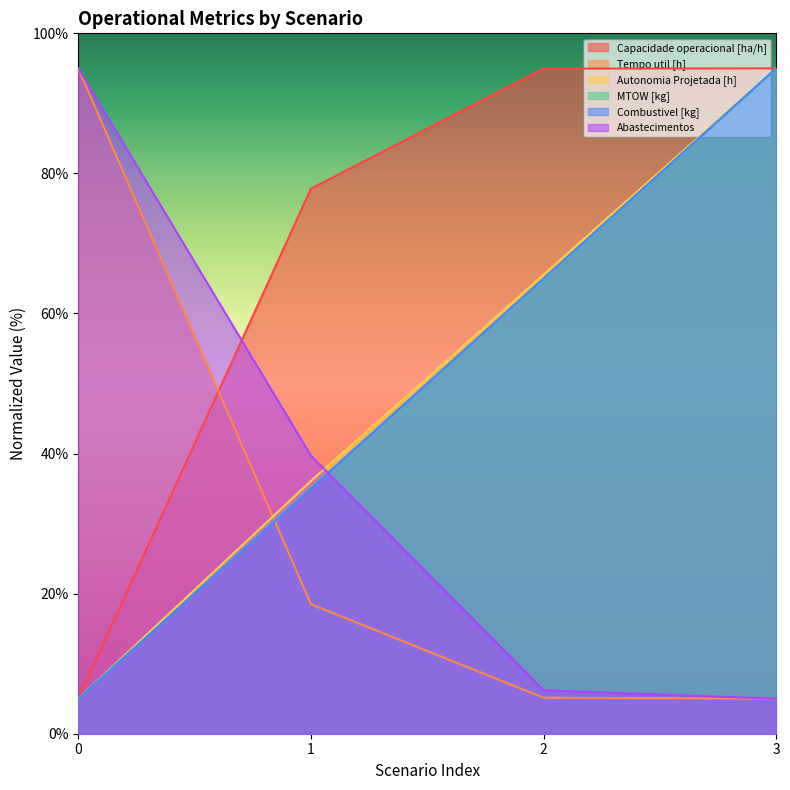

Reading left to right, transcribe all the data shown in this chart.

Capacidade operacional [ha/h]: 5.0	77.8	95.0	95.0
Tempo util [h]: 95.0	18.5	5.1	5.0
Autonomia Projetada [h]: 5.0	36.1	65.5	95.0
MTOW [kg]: 5.0	35.1	64.9	95.0
Combustivel [kg]: 5.0	35.0	65.0	95.0
Abastecimentos: 95.0	39.7	6.2	5.0